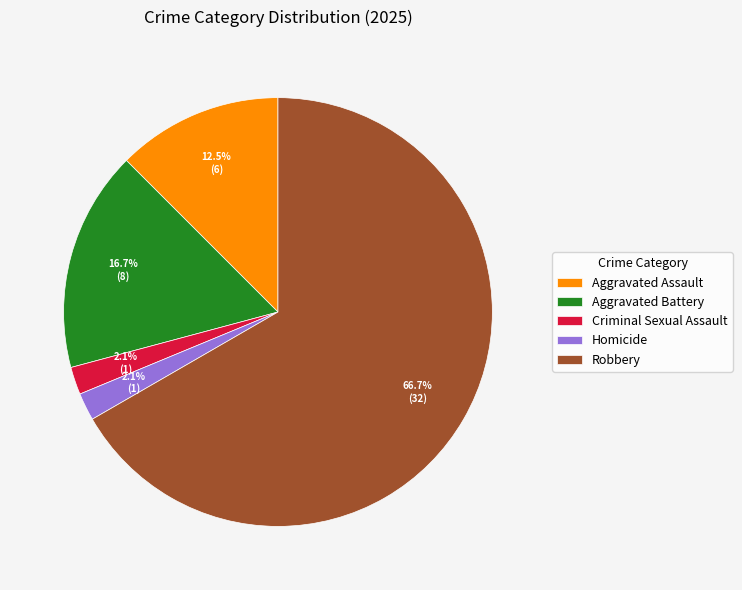

Combined, do Aggravated Assault and Homicide account for over 50%?

No